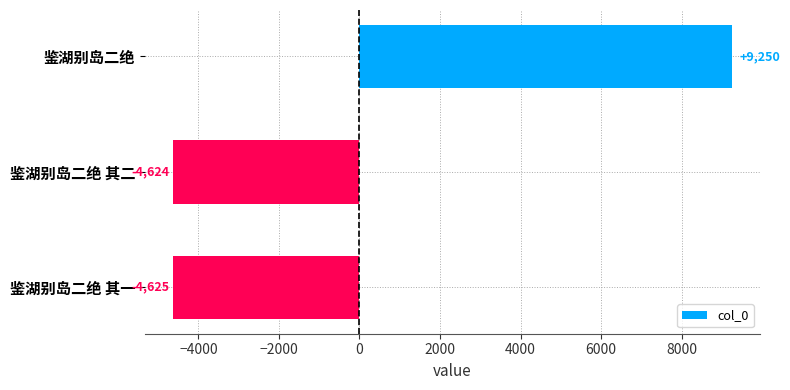

Are the bars horizontal?

Yes